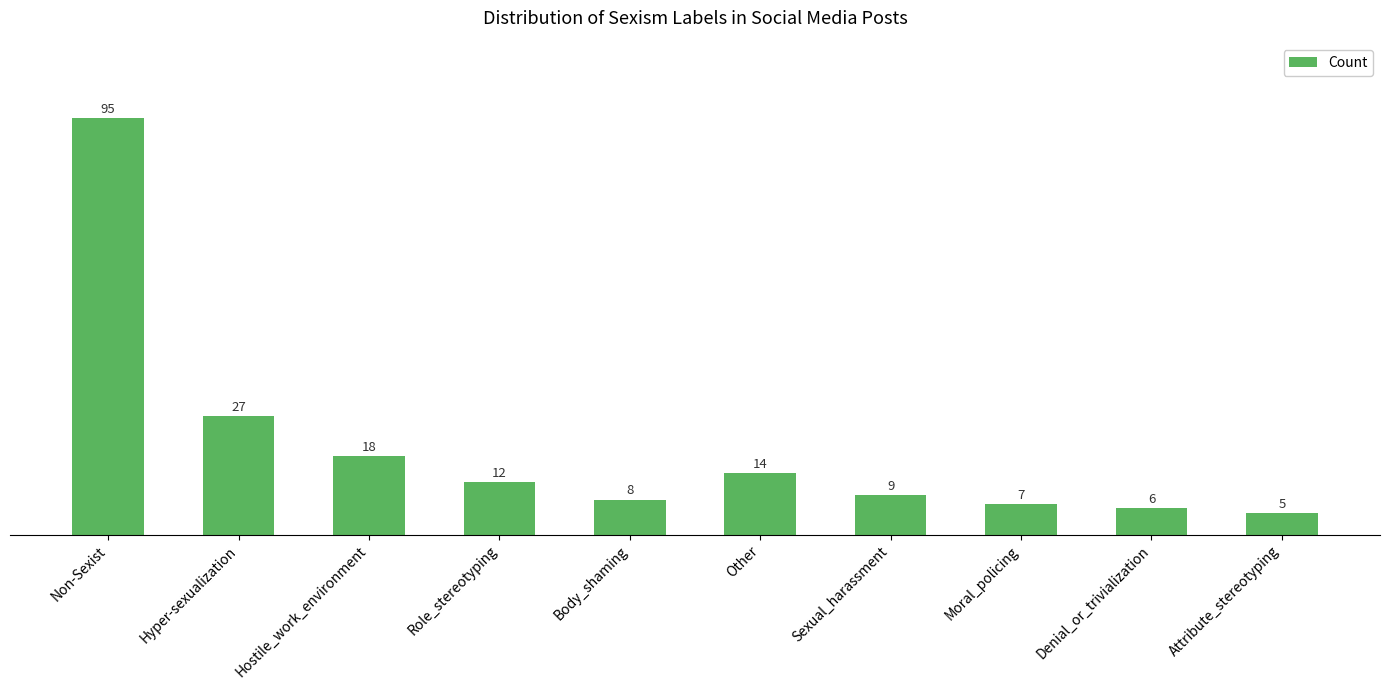

What is the smallest value displayed?

5